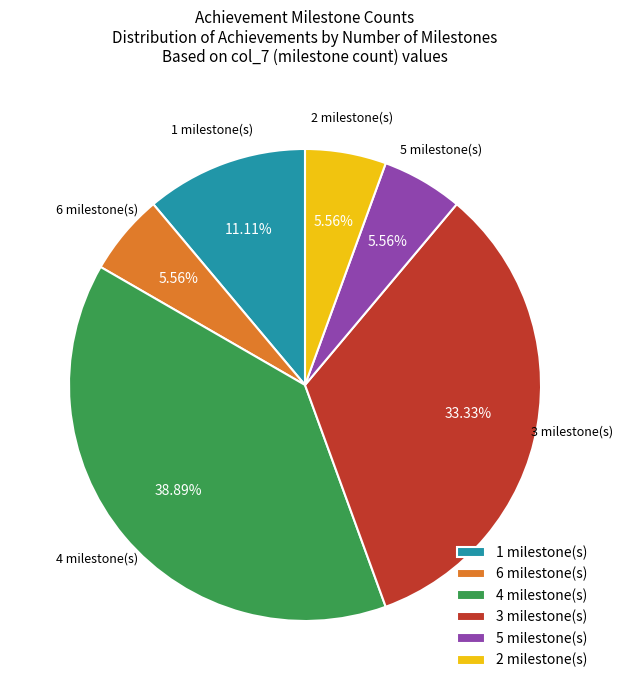

Is there a majority slice in this chart?

No